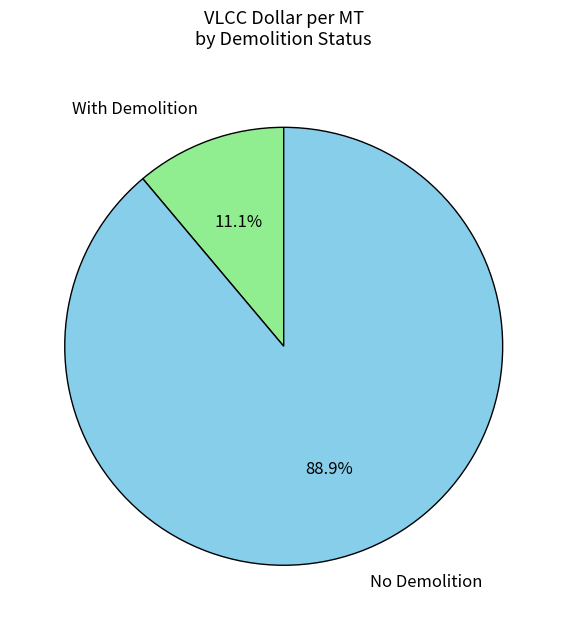

How much of the chart is everything except No Demolition?

11.1%